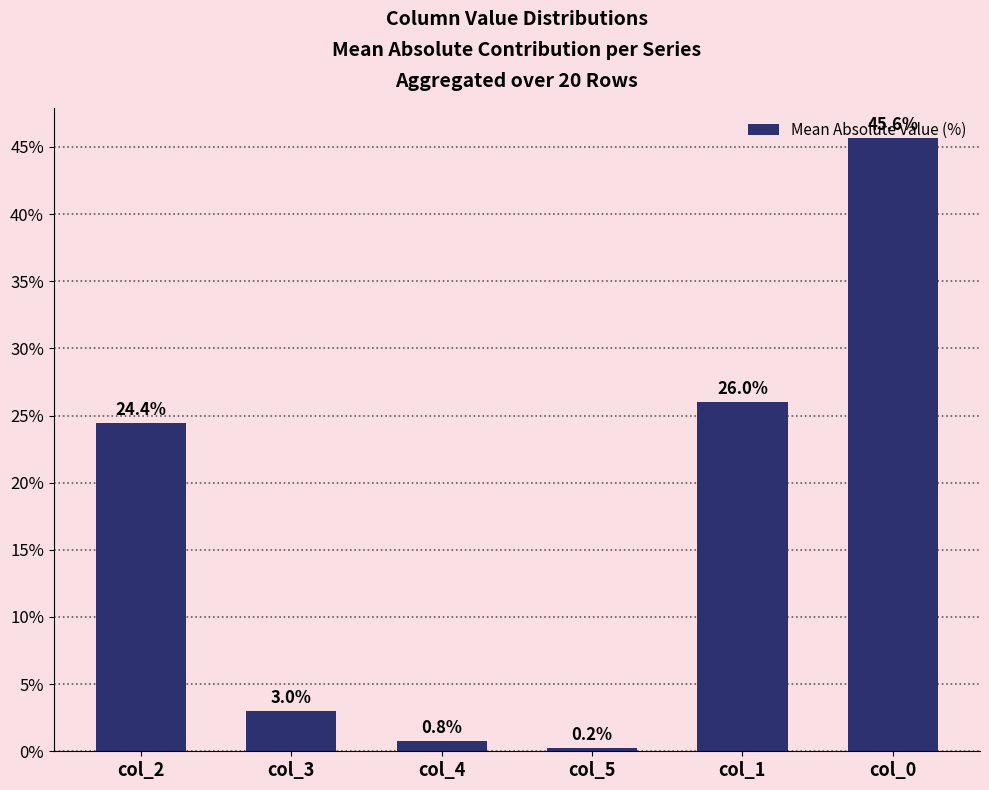

Is it true that the value at col_3 is 5.3?

False